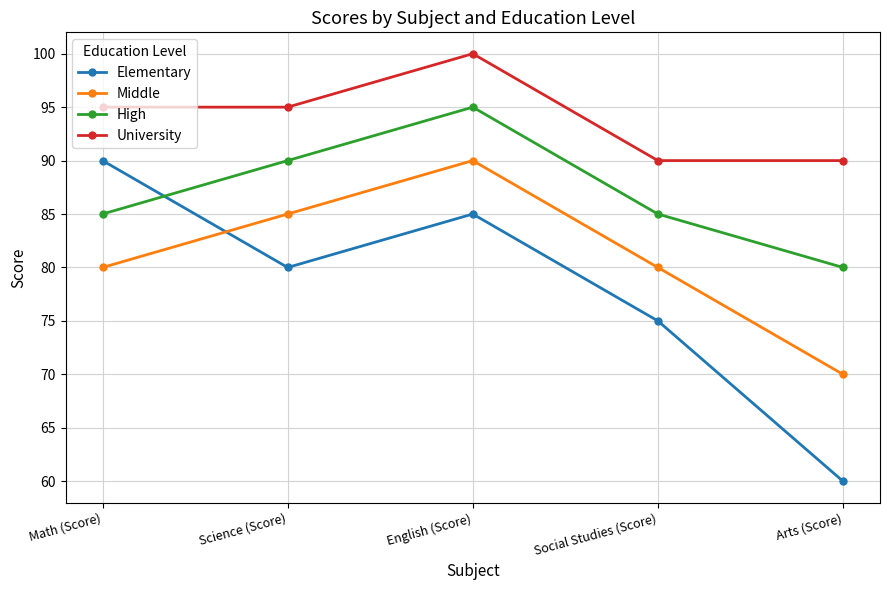

What is the difference between the Middle values at Arts (Score) and Math (Score)?

10